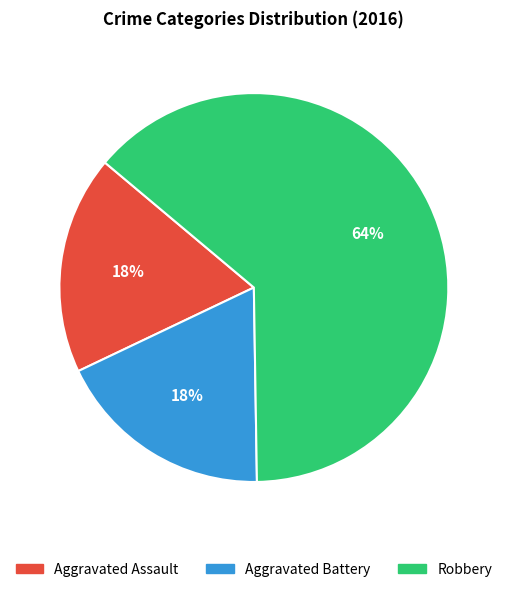

Which slice represents more than half of the pie?

Robbery